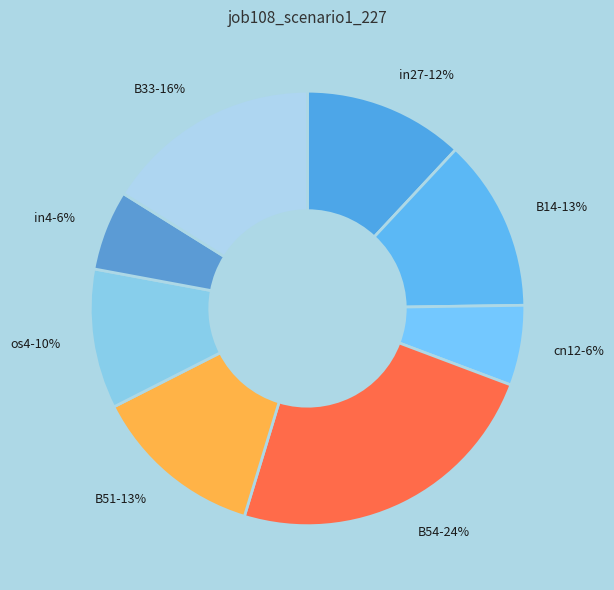

Combined, do B14-13% and B51-13% account for over 50%?

No